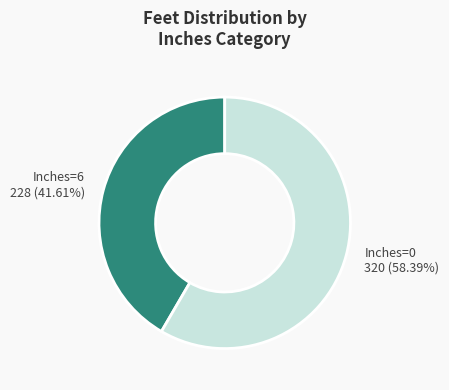

Is there a majority slice in this chart?

Yes